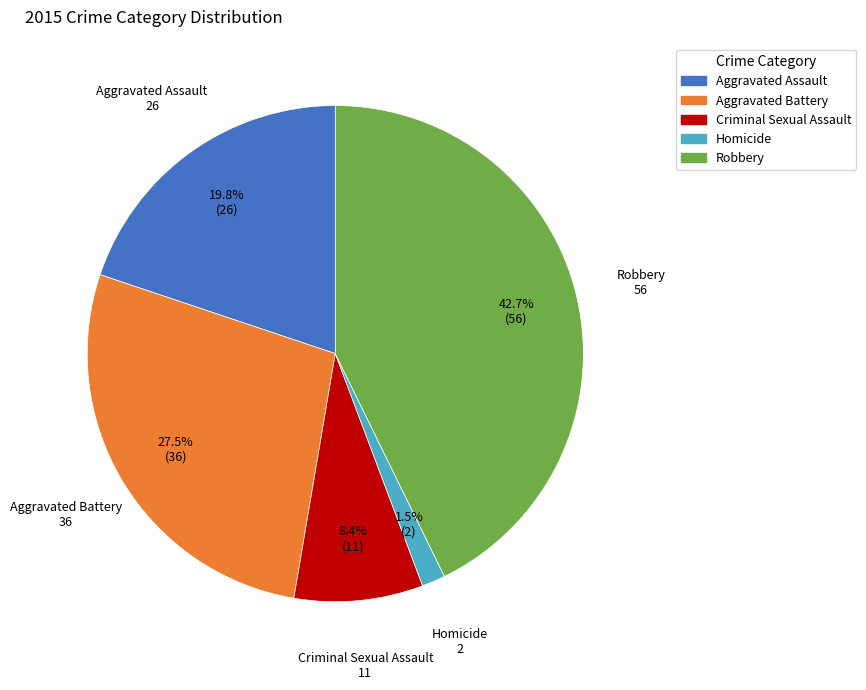

Which category has the smallest portion of the pie?

Homicide